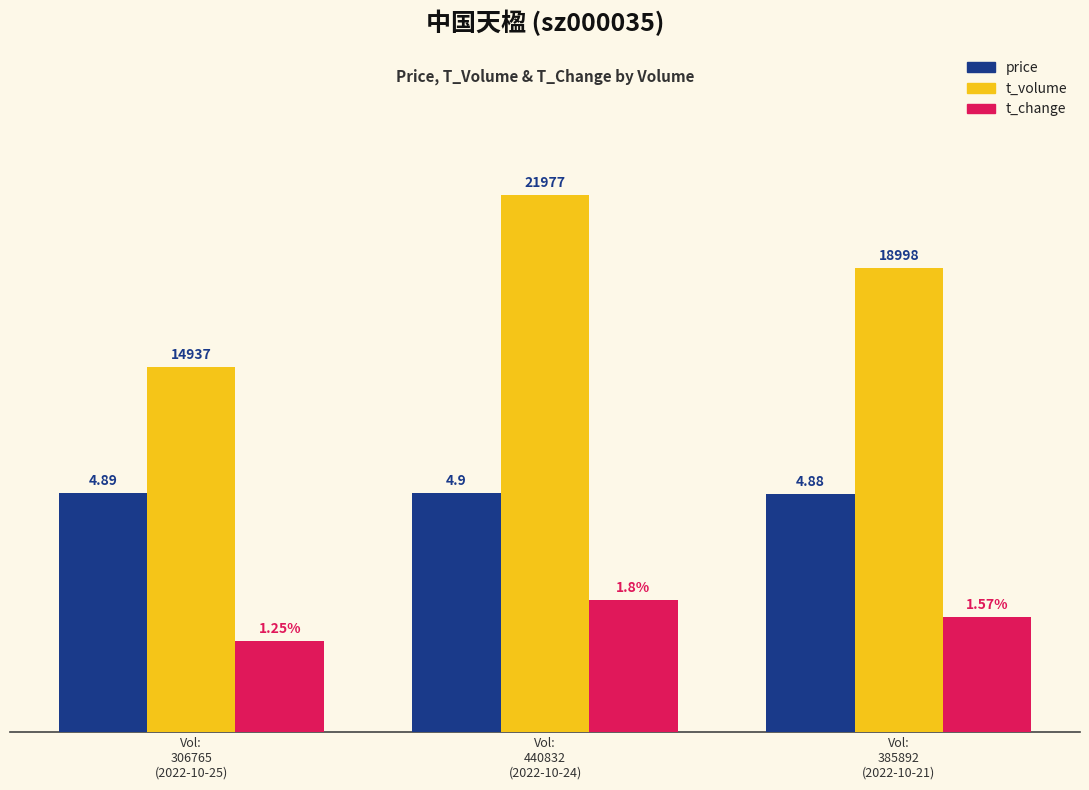

What are all the series names shown in the legend?

price, t_volume, t_change